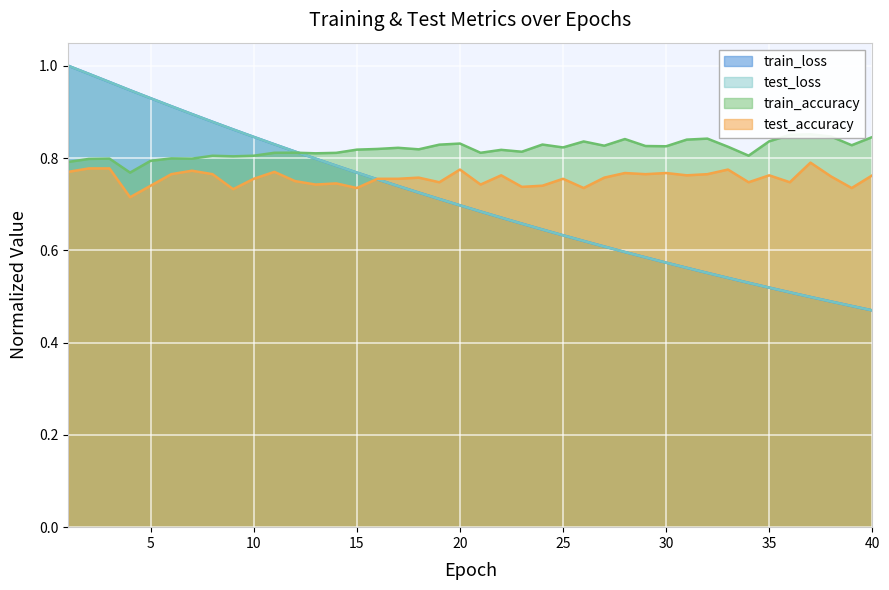

The value of train_accuracy at 9 is 0.8. True or false?

True